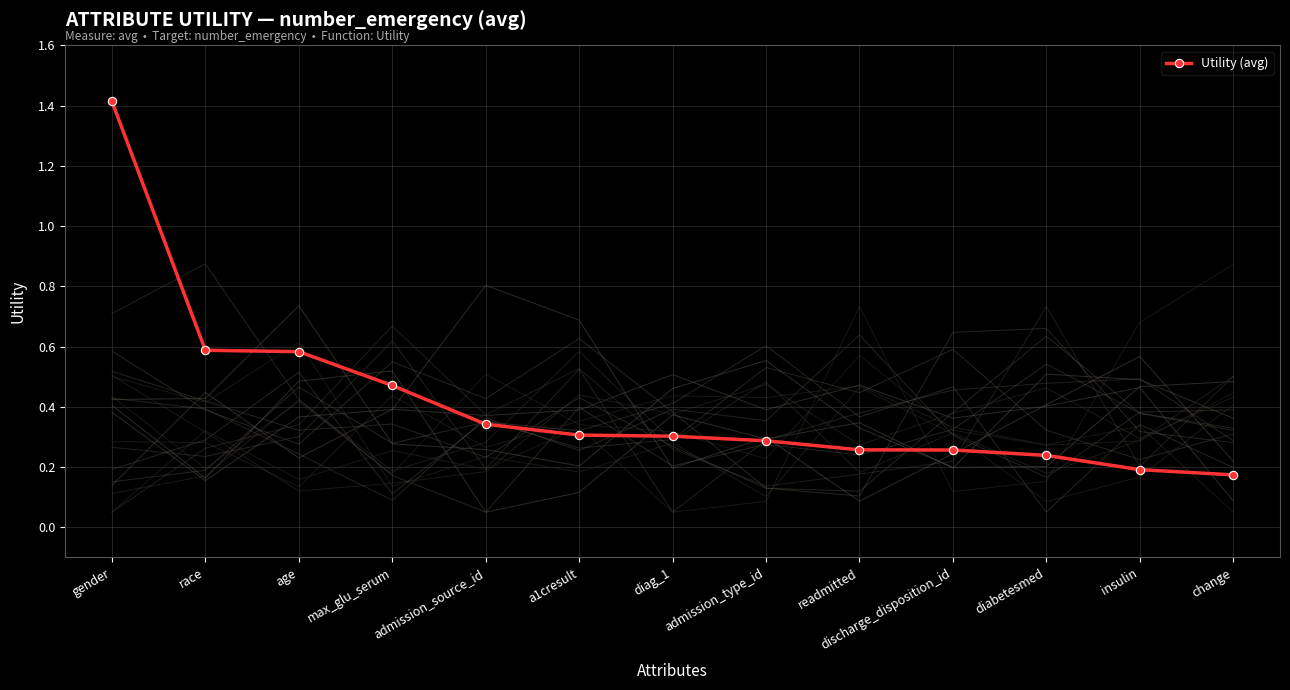

What is the maximum value shown in the chart?

1.4